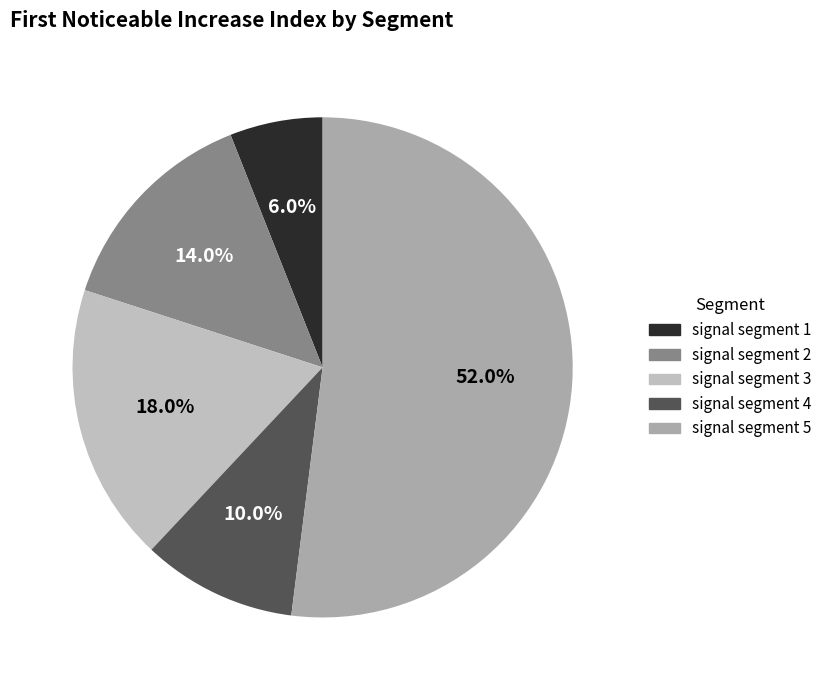

To the nearest percent, what is the combined percentage of signal segment 2 and signal segment 5?

66%